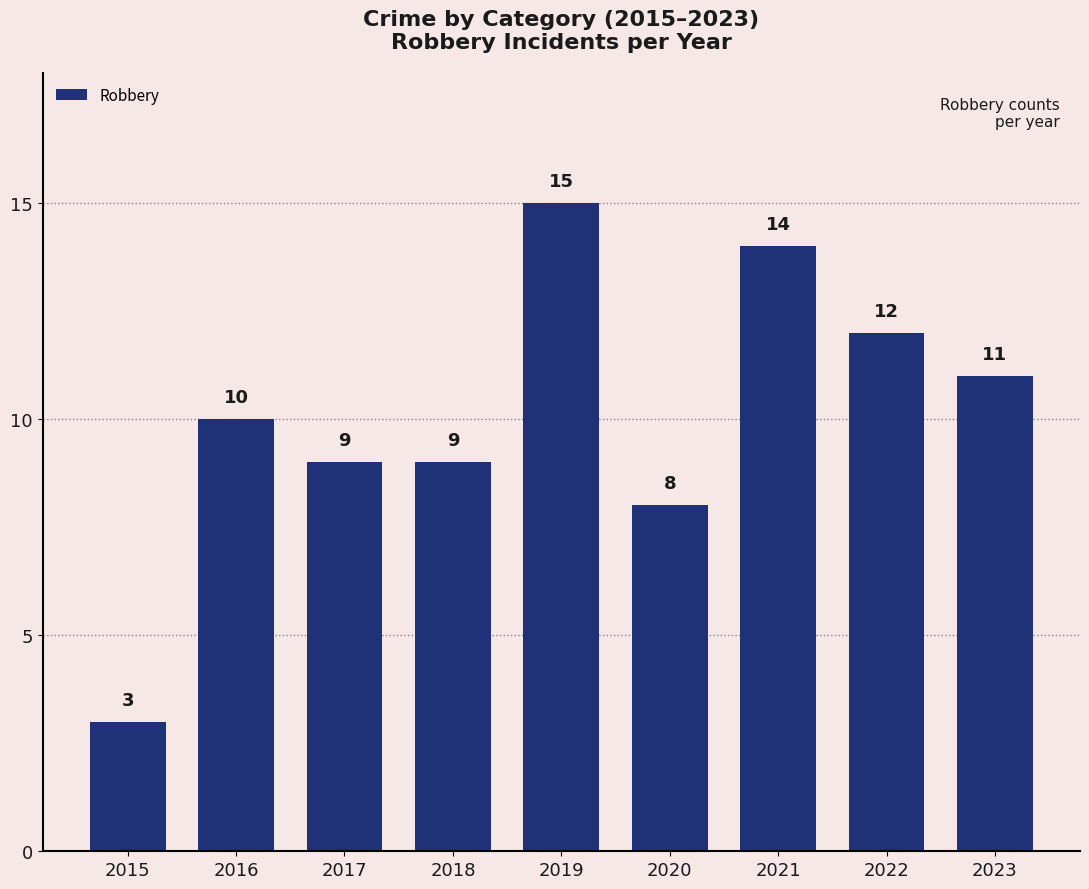

At which category does the chart reach its minimum across all series?

2015